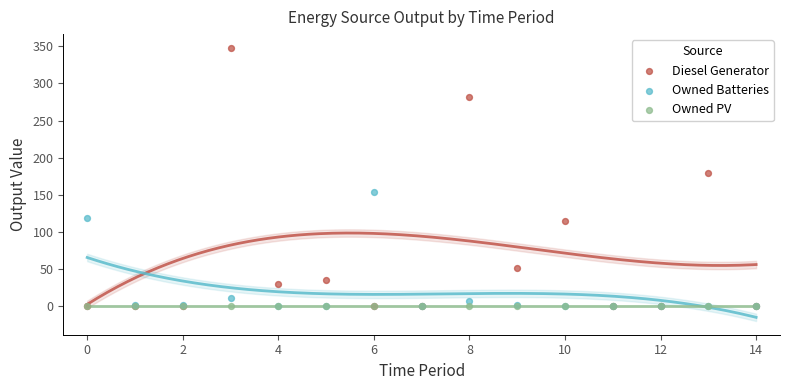

Across all series, what Y value is closest to 174?

180